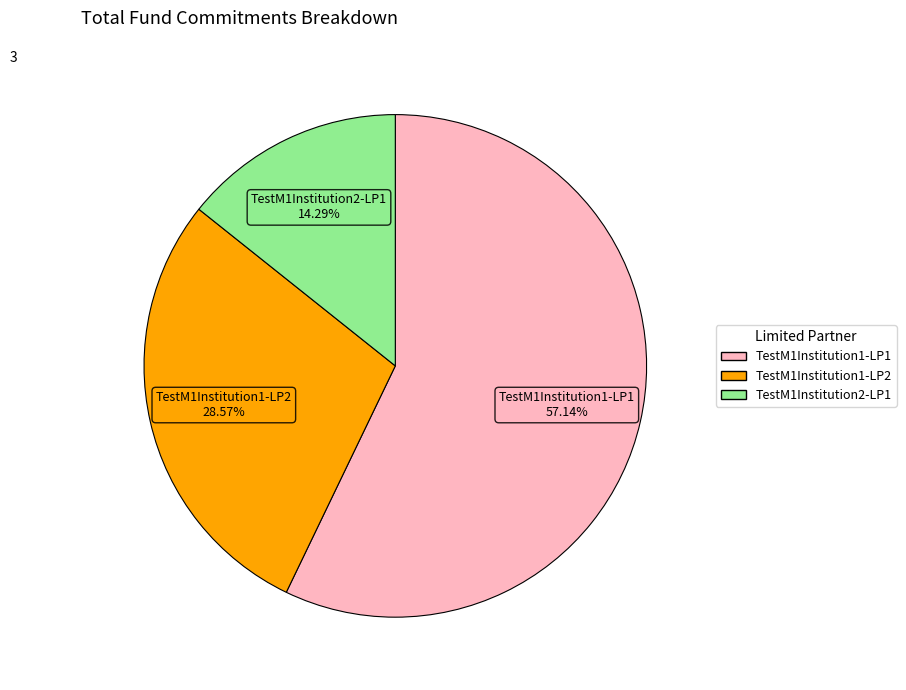

What is the ratio of the value at TestM1Institution1-LP2 to the value at TestM1Institution2-LP1?

2.0